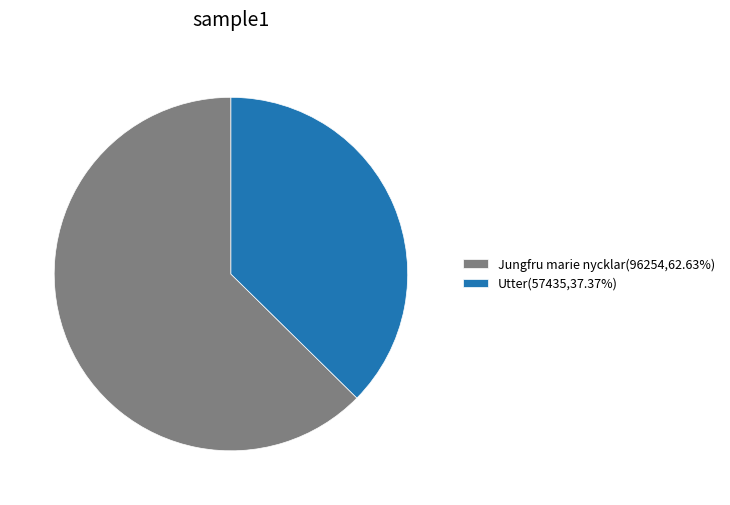

Does Utter(57435,37.37%) account for over 50% of the chart?

No